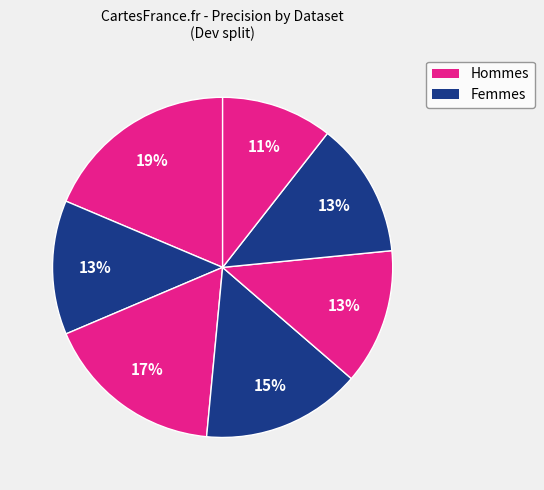

How many segments does this pie chart have?

7